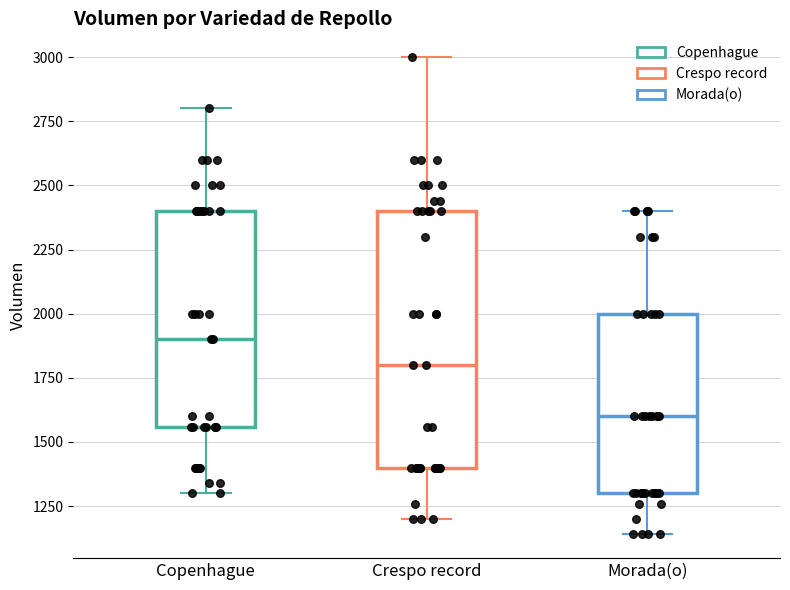

Which box's median line is the highest?

Copenhague